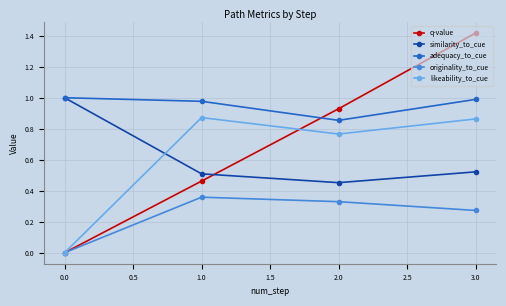

What is the label of the 1st point from the right?

3.0